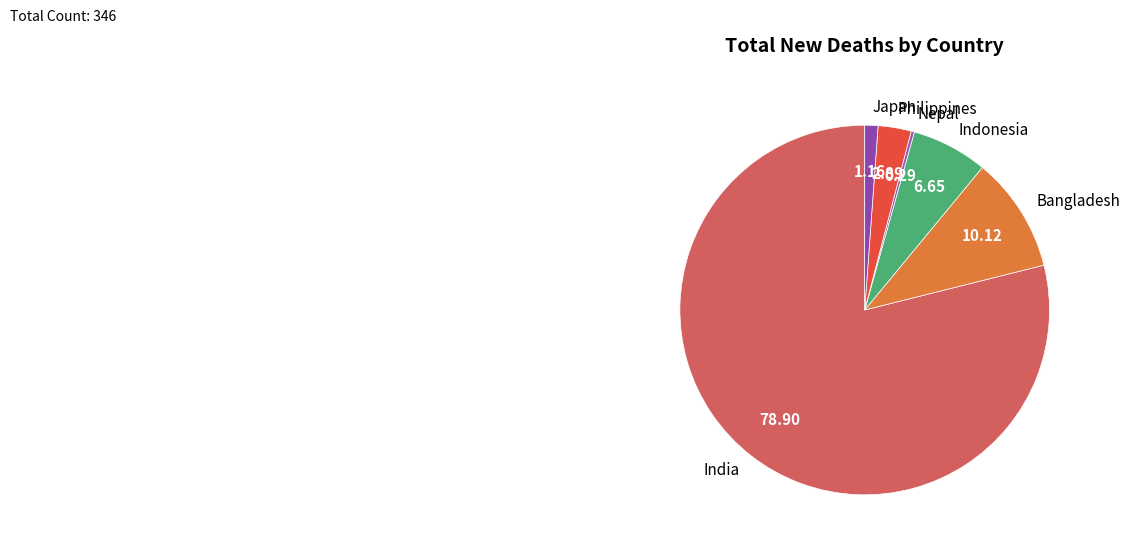

Does any single category account for the majority?

Yes